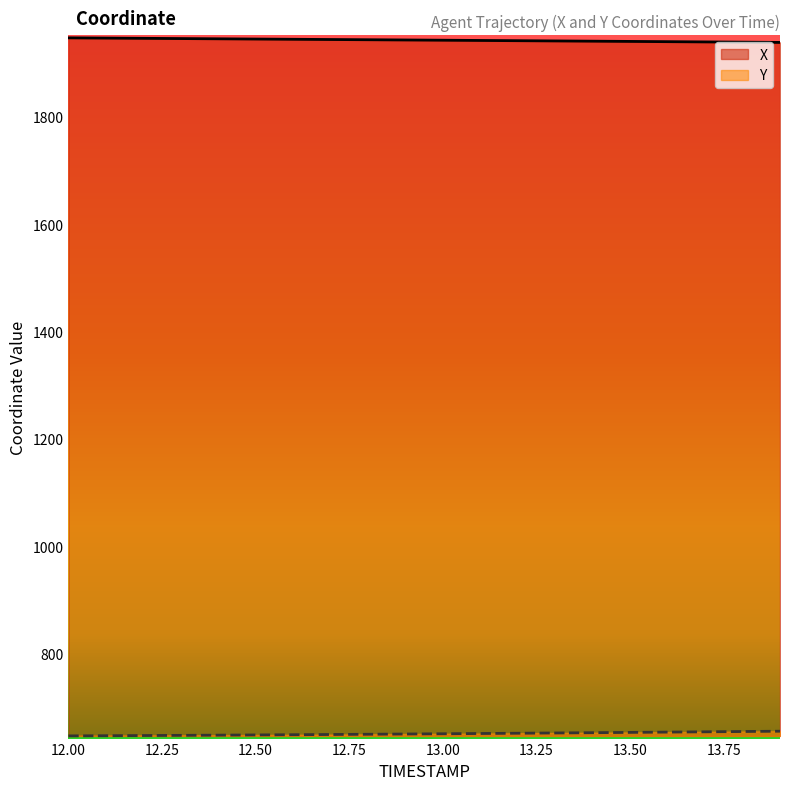

True or false: Y and X intersect in this chart.

False